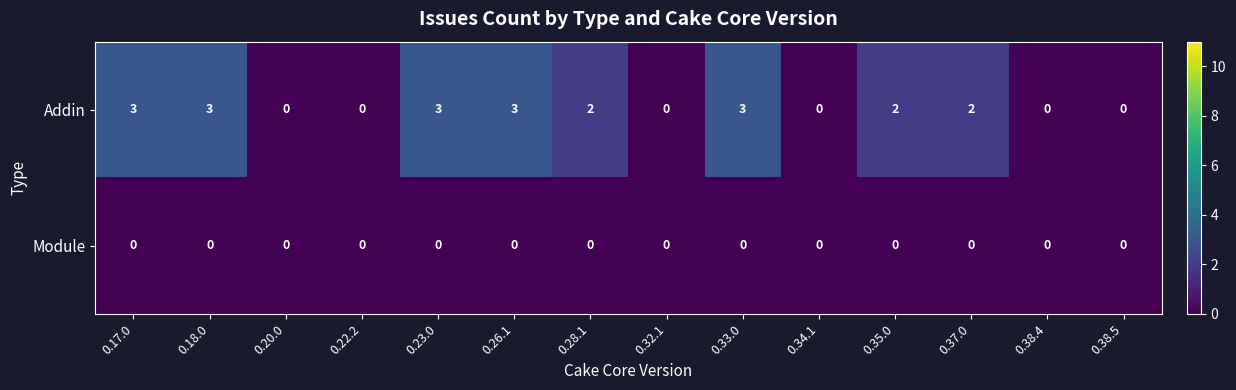

The value of Addin at 0.35.0 is 2. True or false?

True